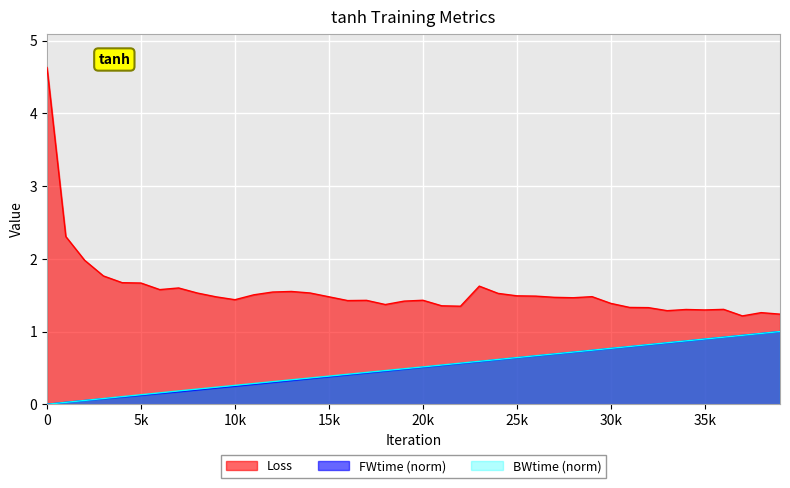

Which series has the largest total across all categories?

Loss